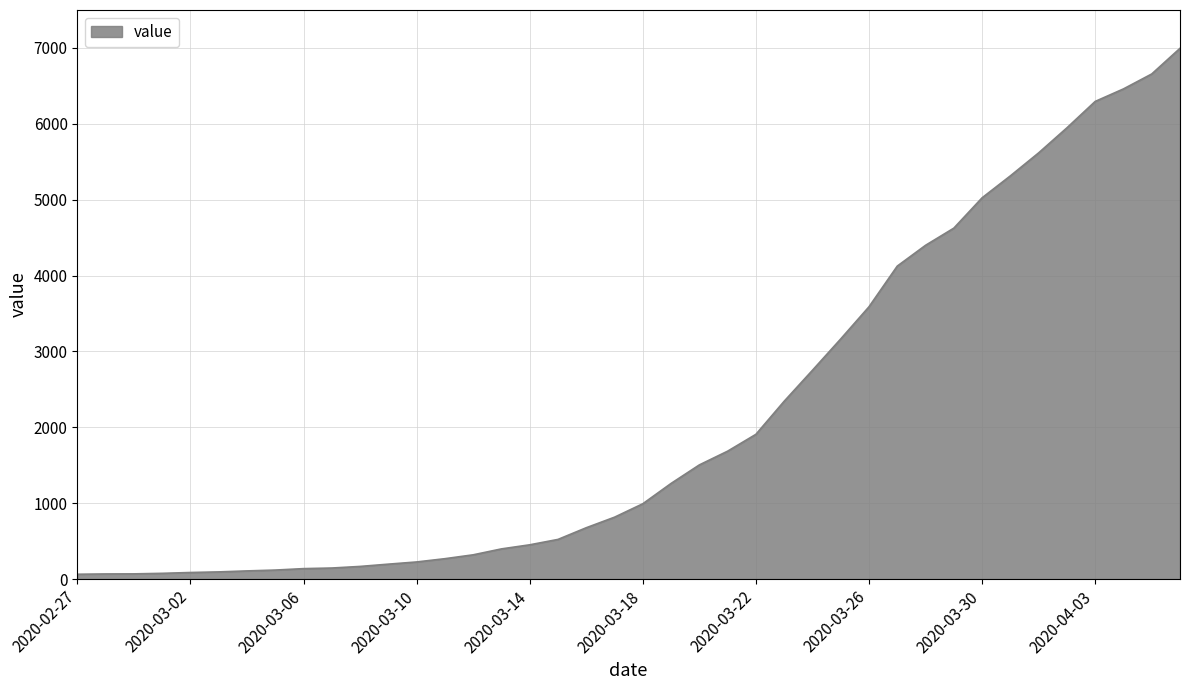

What is the difference between the maximum and minimum values?

6931